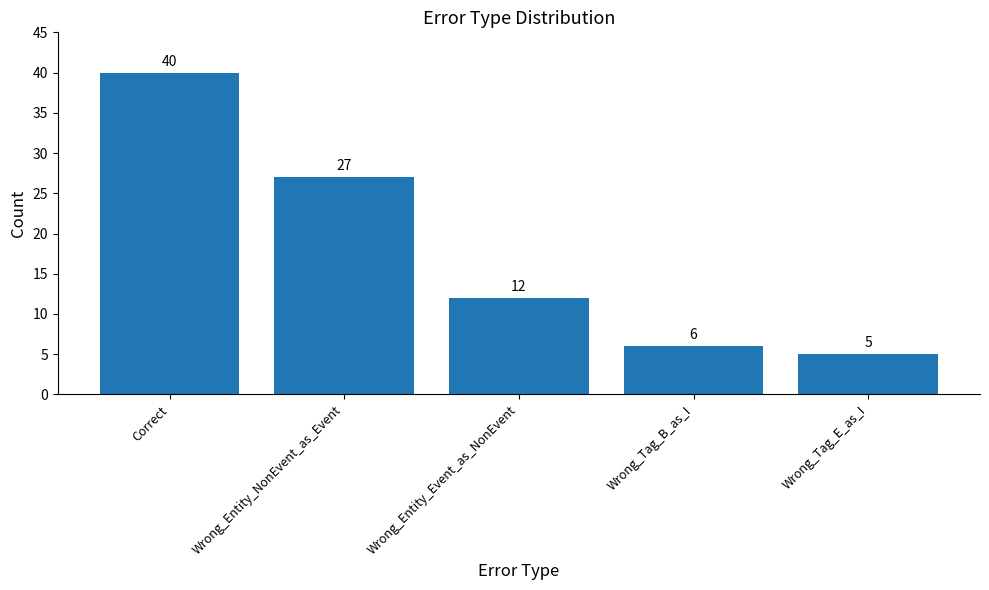

True or false: the data shows 40 at Correct.

True